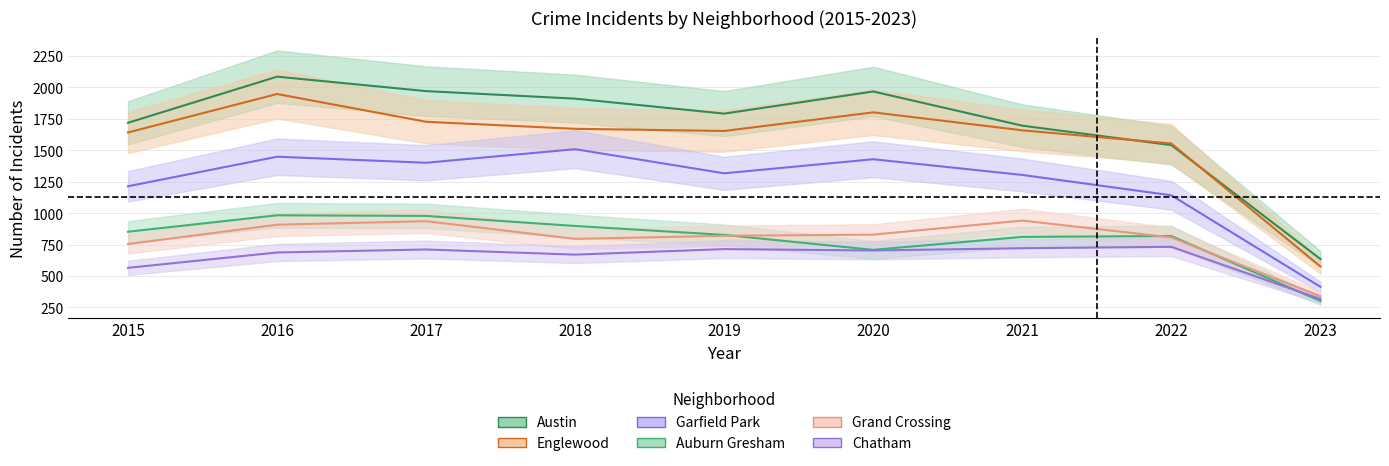

Which label corresponds to the smallest value in the chart?

2023